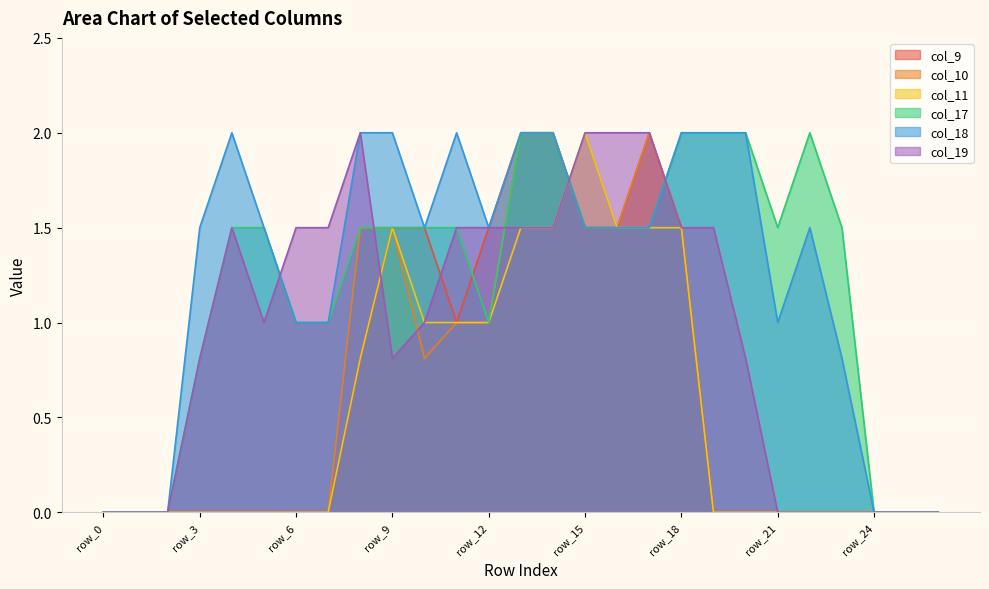

Does the chart display data point markers on the line(s)?

No